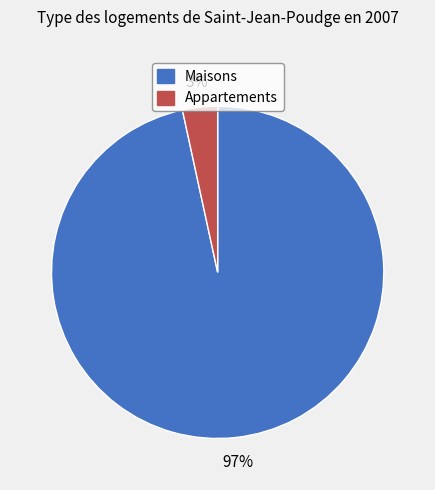

Is the sum of Maisons and Appartements greater than half?

Yes